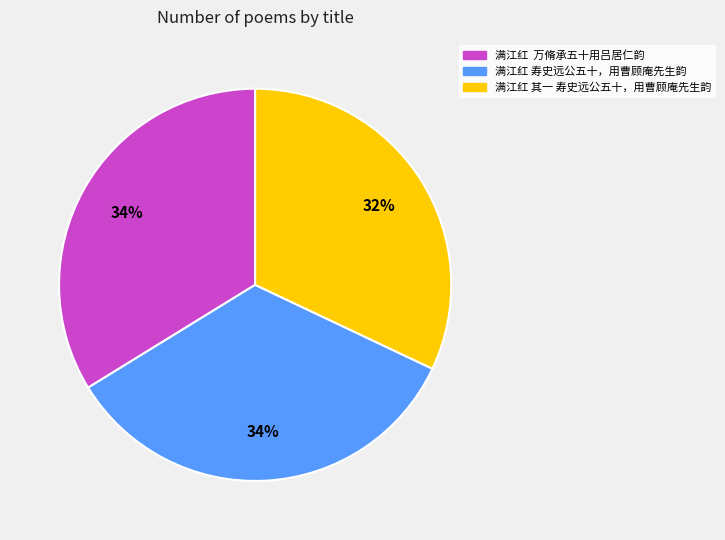

What is the ratio of the value at 满江红 万脩承五十用吕居仁韵 to the value at 满江红 其一 寿史远公五十，用曹顾庵先生韵?

1.1